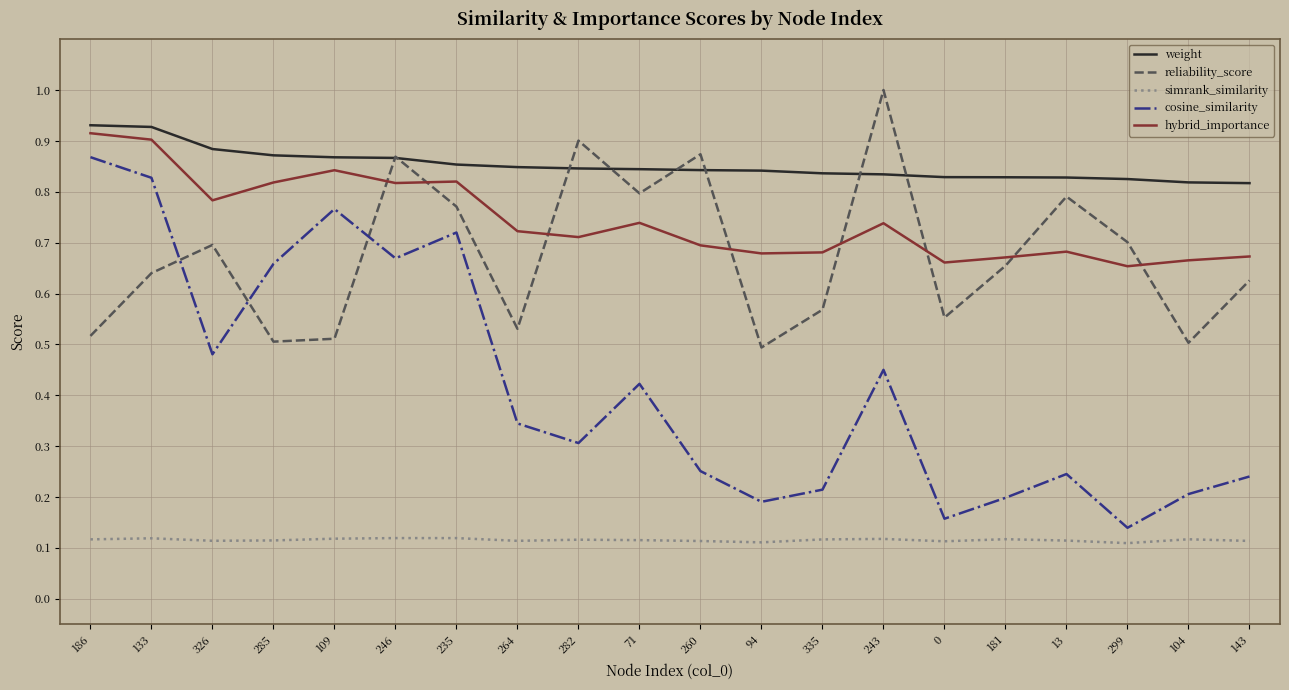

Between 133 and 143, which series saw the biggest shift?

cosine_similarity